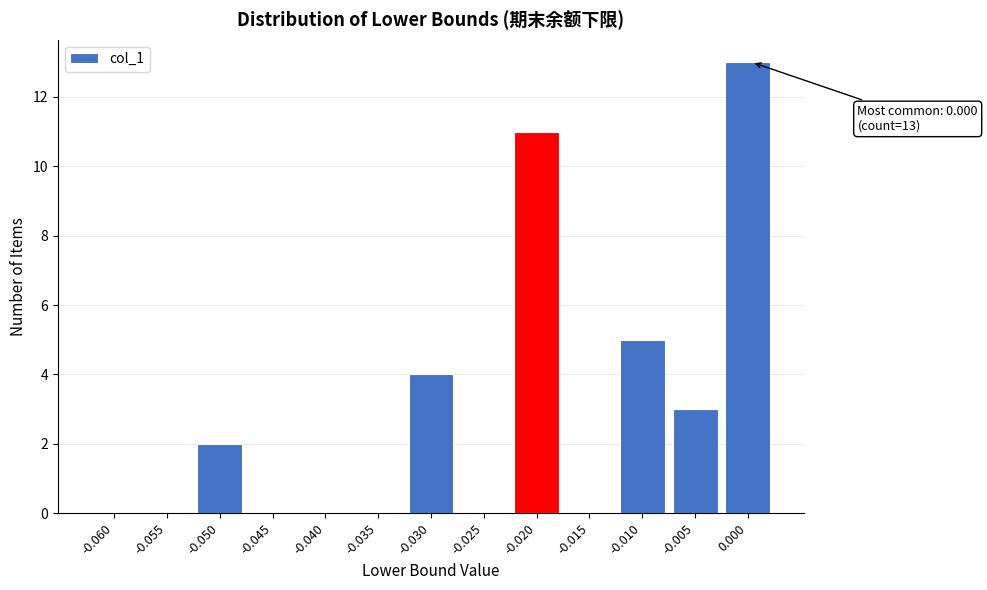

Reading left to right, list all the values displayed in this chart.

-0.060=0	-0.055=0	-0.050=2	-0.045=0	-0.040=0	-0.035=0	-0.030=4	-0.025=0	-0.020=11	-0.015=0	-0.010=5	-0.005=3	0.000=13